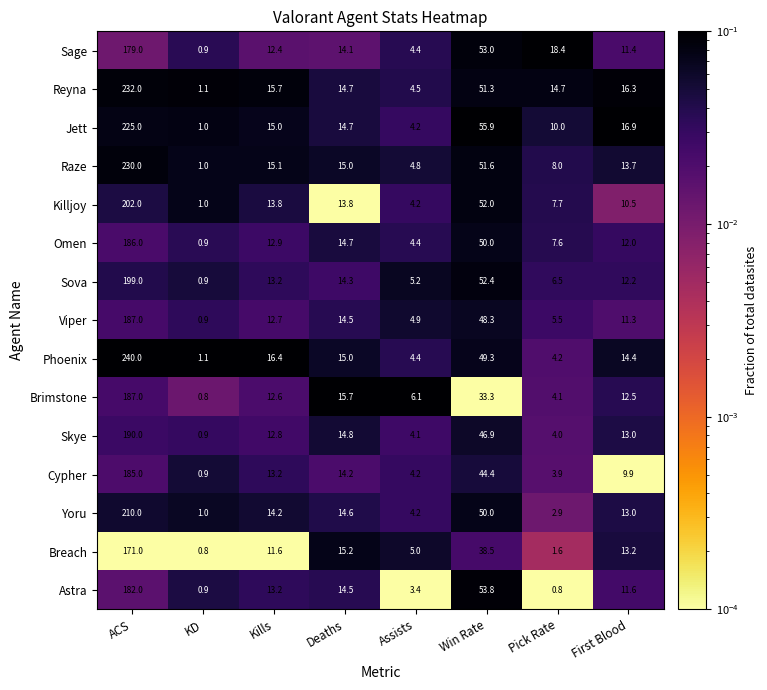

What is the lowest value of the Phoenix series?

1.1